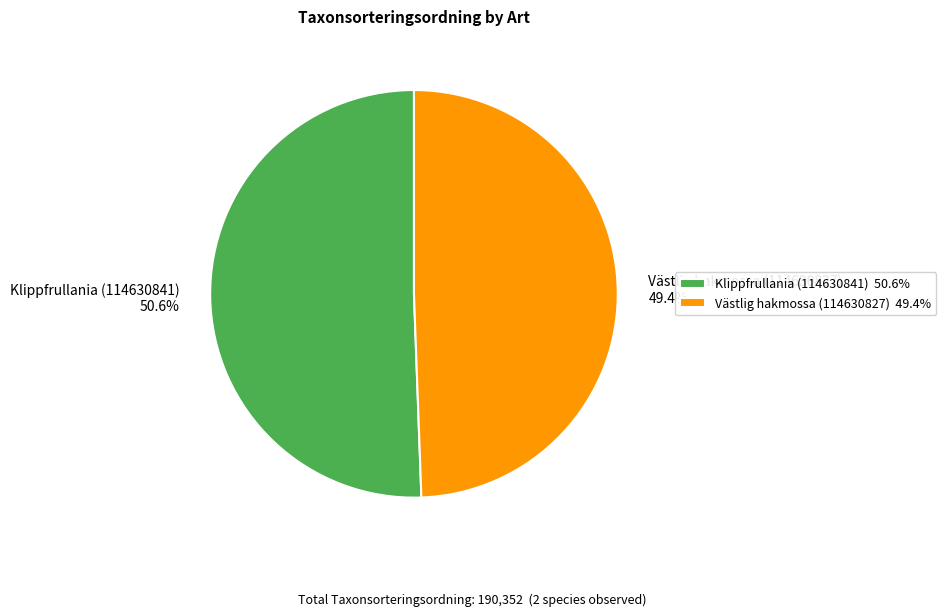

Which slice is the largest?

Klippfrullania (114630841)